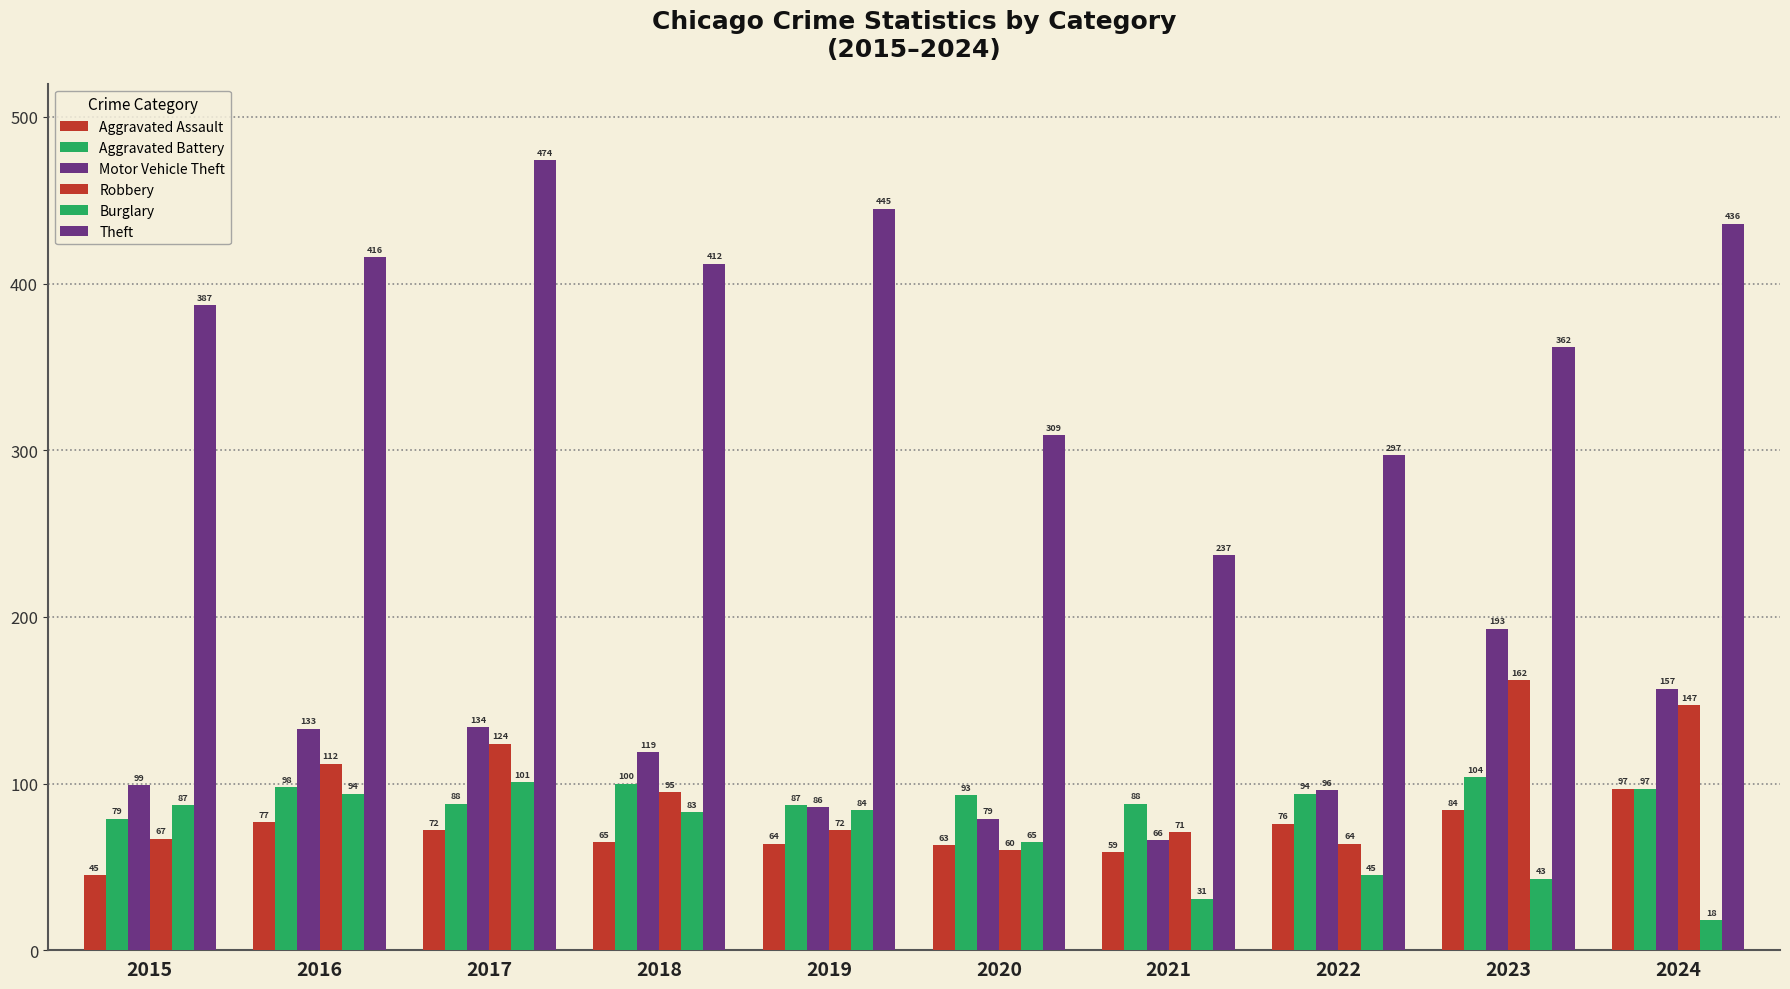

True or false: Robbery has a value of 71 at 2021.

True